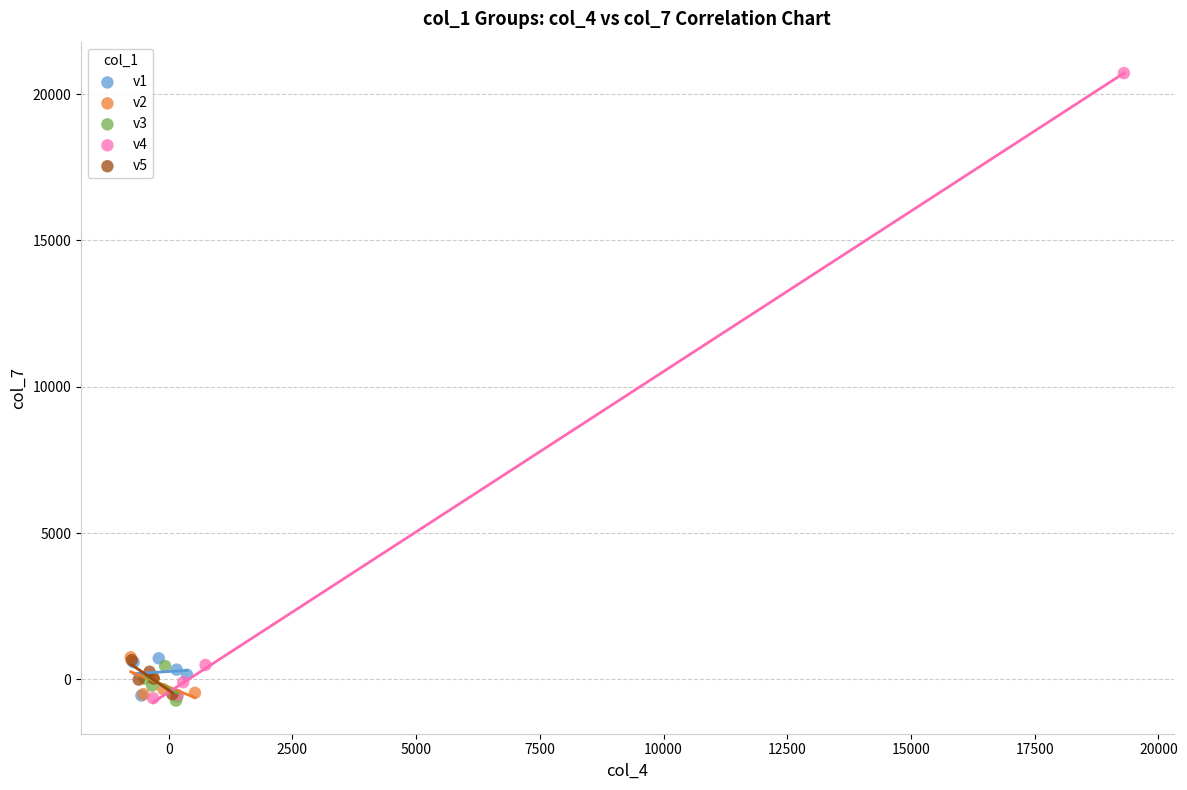

Which series has the widest spread of Y values?

v4